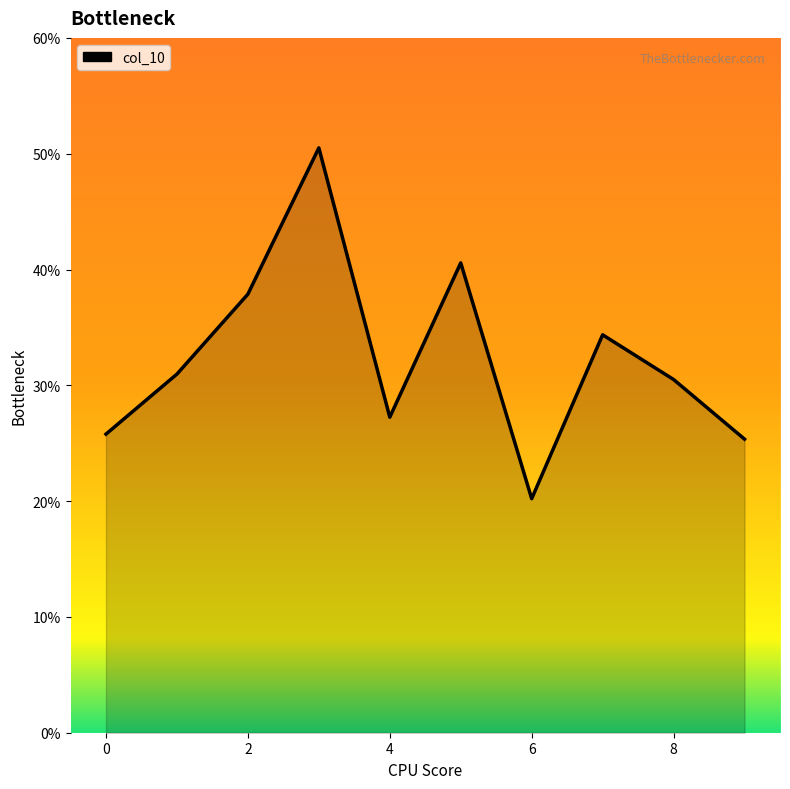

List the labels in order of value, largest first.

3, 5, 2, 7, 1, 8, 4, 0, 9, 6